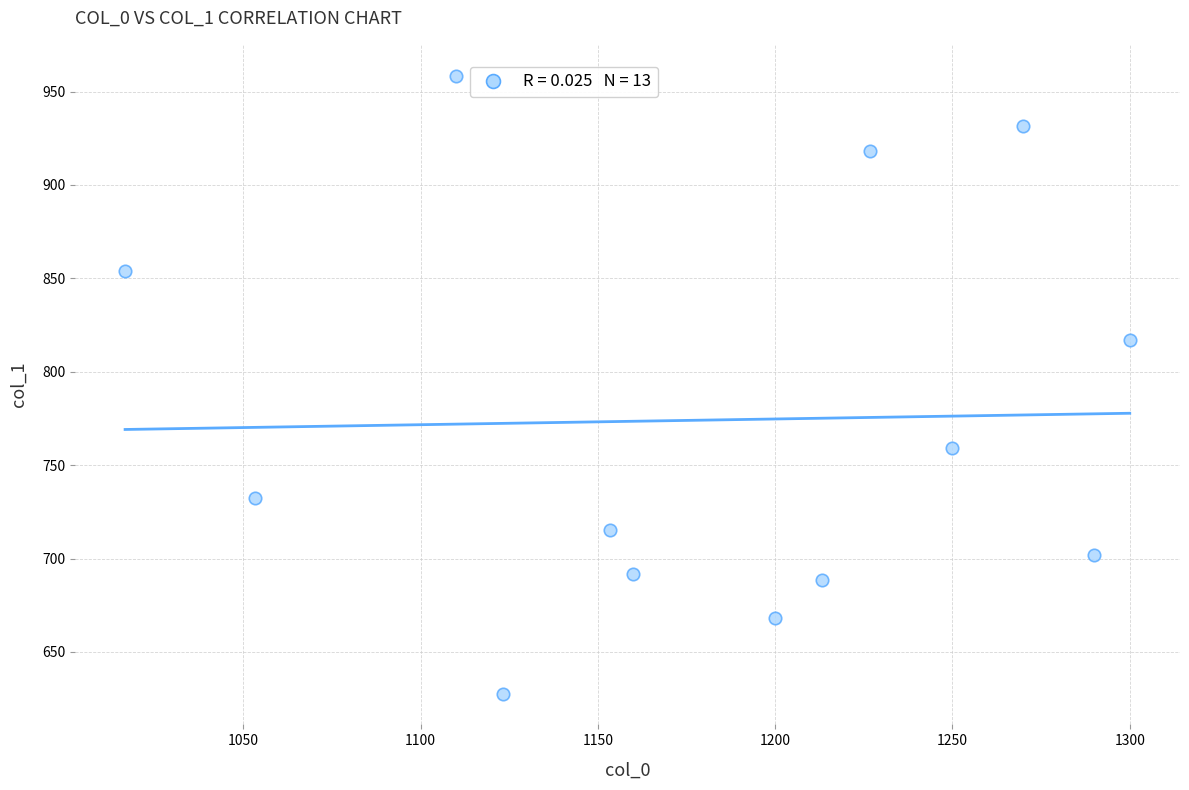

What Y value in the scatter plot is closest to 793?

816.8